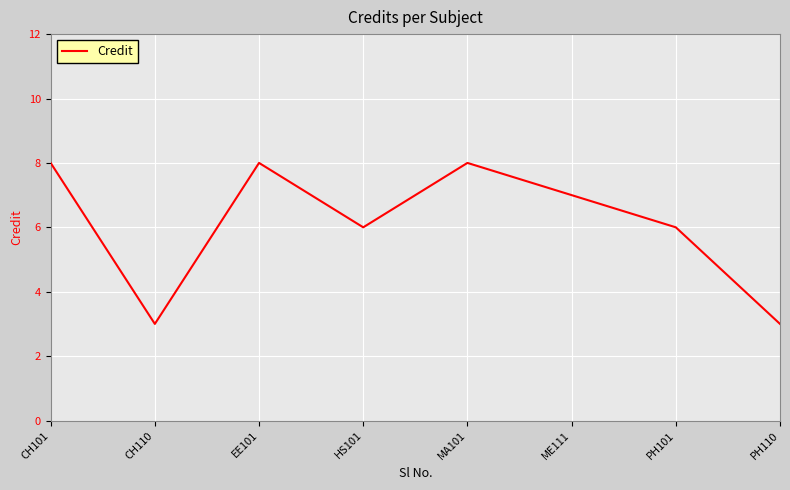

The value at PH110 is 1. True or false?

False